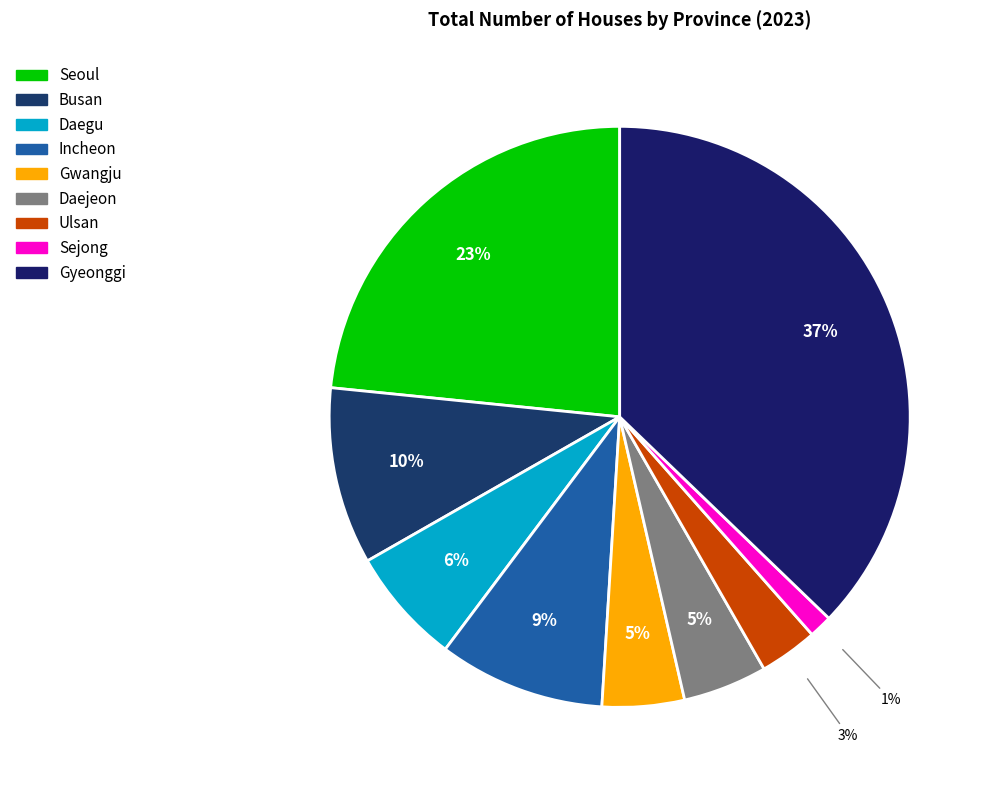

To the nearest percent, what is the difference between the largest and smallest slice percentages?

36%